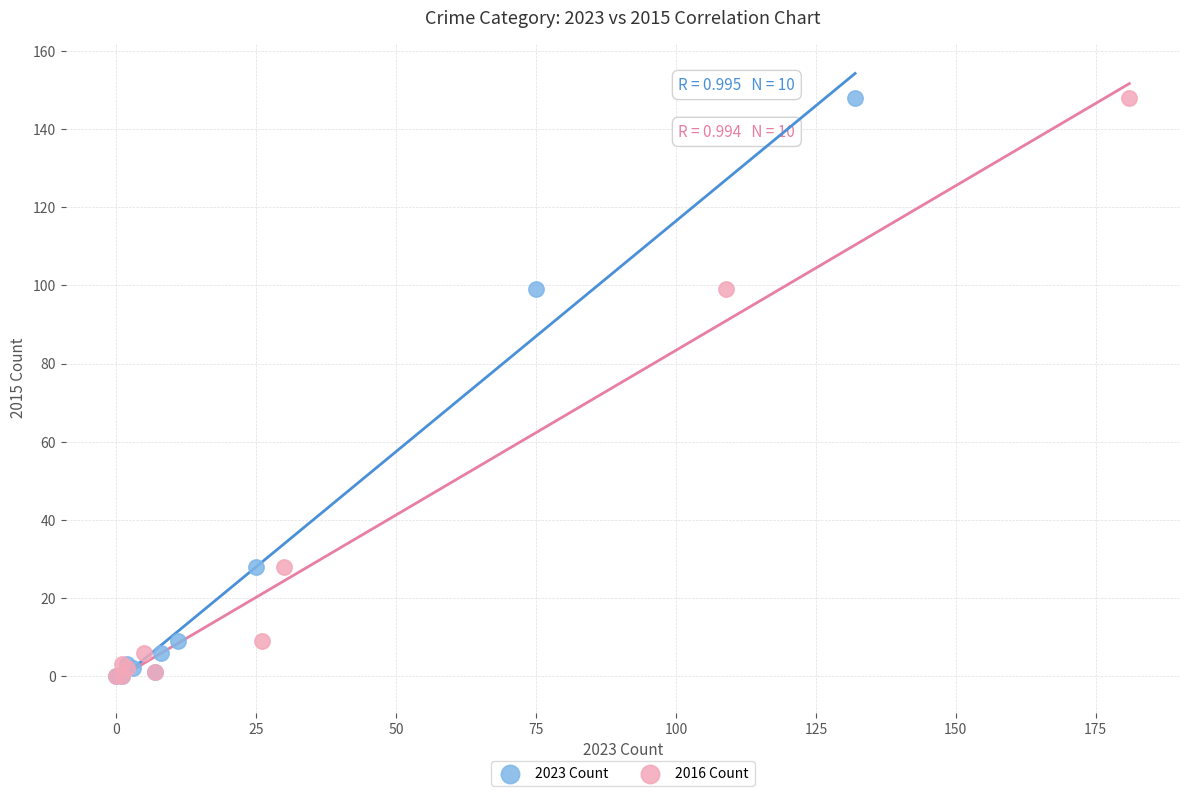

What are all the series names shown in the legend?

2023 Count, 2016 Count